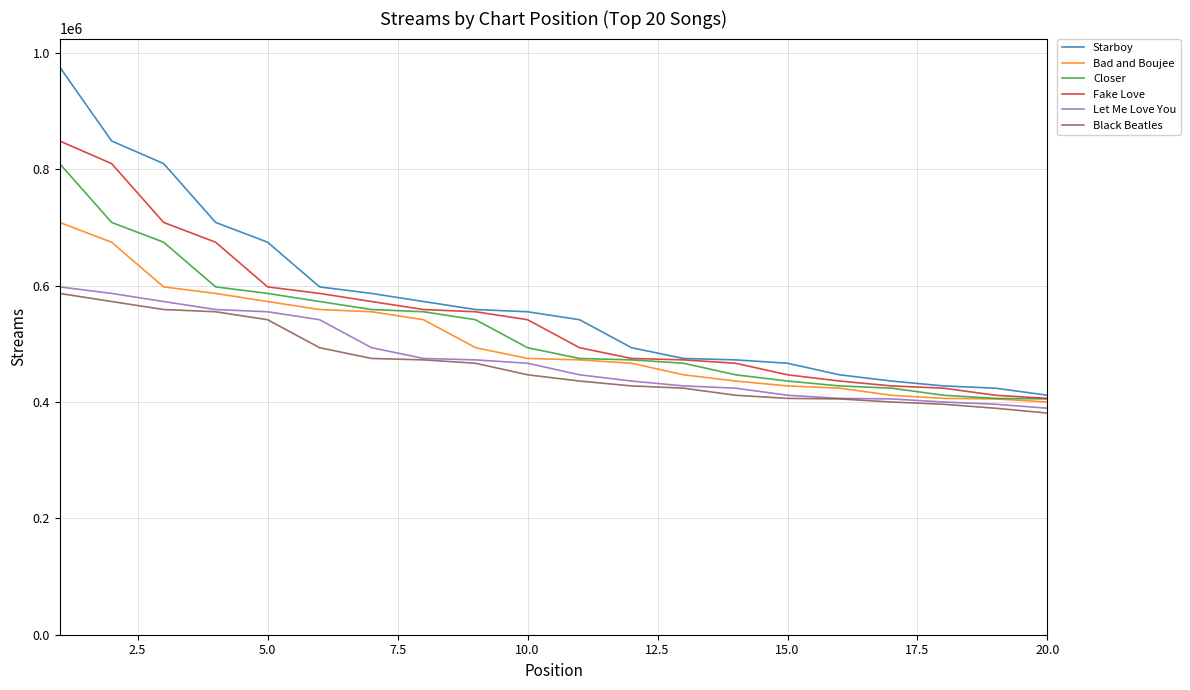

What is the minimum value shown in the chart?

380855